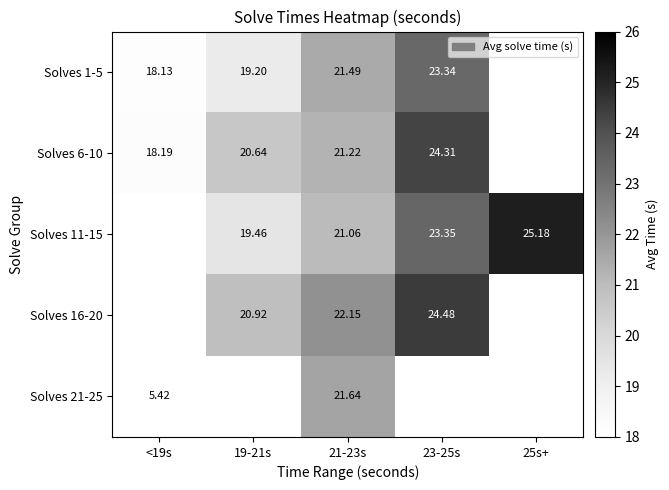

What is the lowest value of the Solves 21-25 series?

5.4